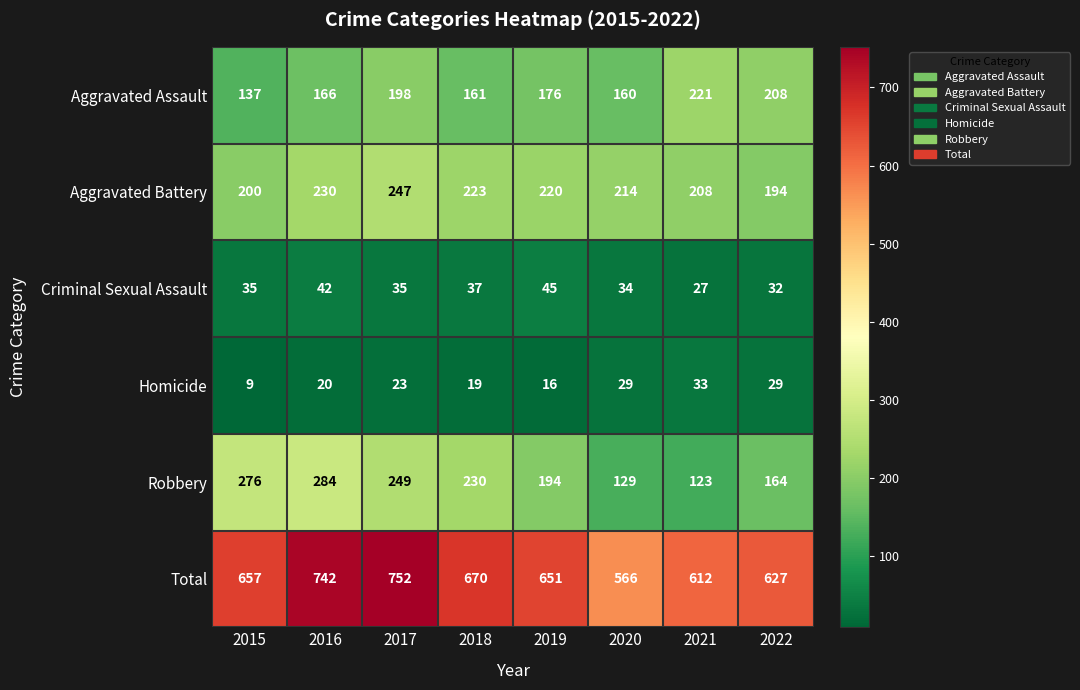

Where is Total nearest to the value 659?

2015